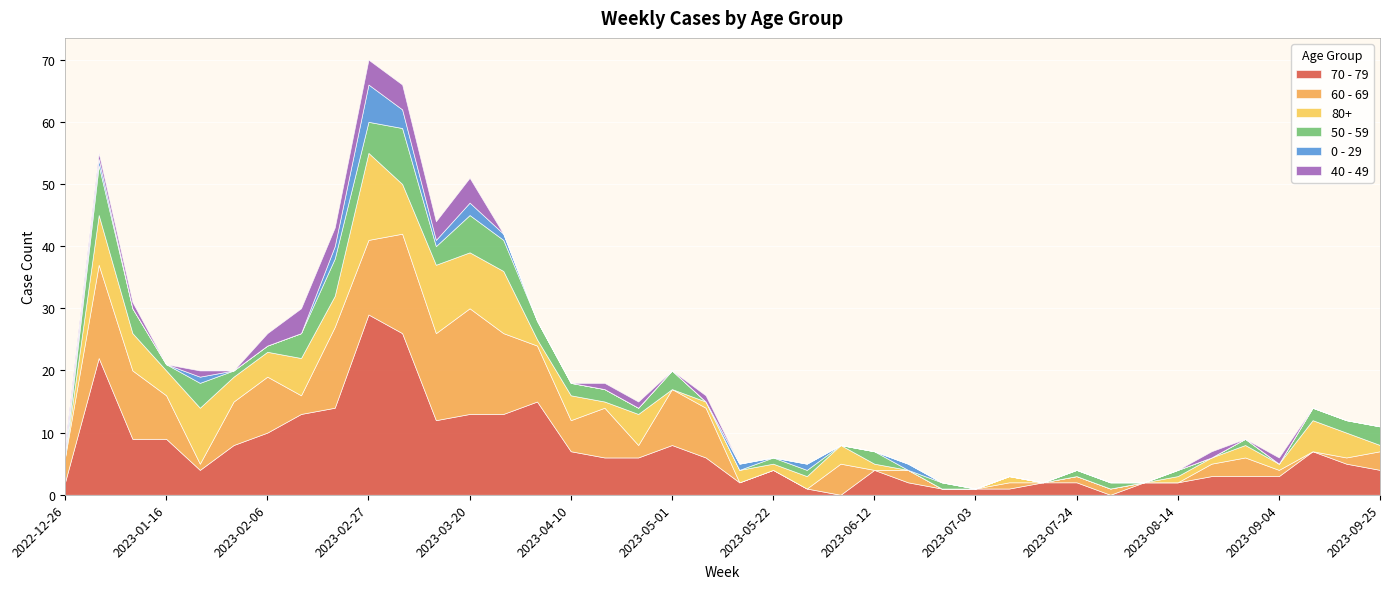

True or false: 50 - 59 has a value of 6 at 2023-02-20.

True